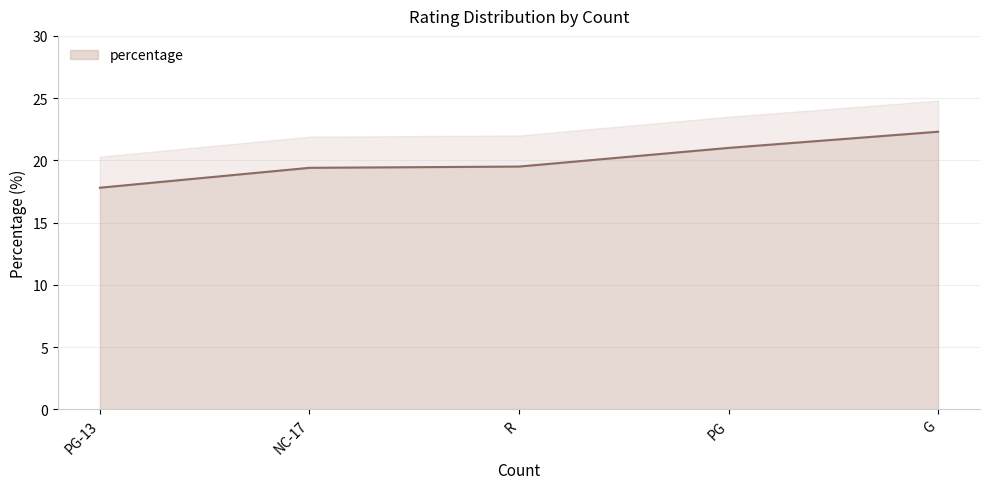

How many values exceed 19?

4